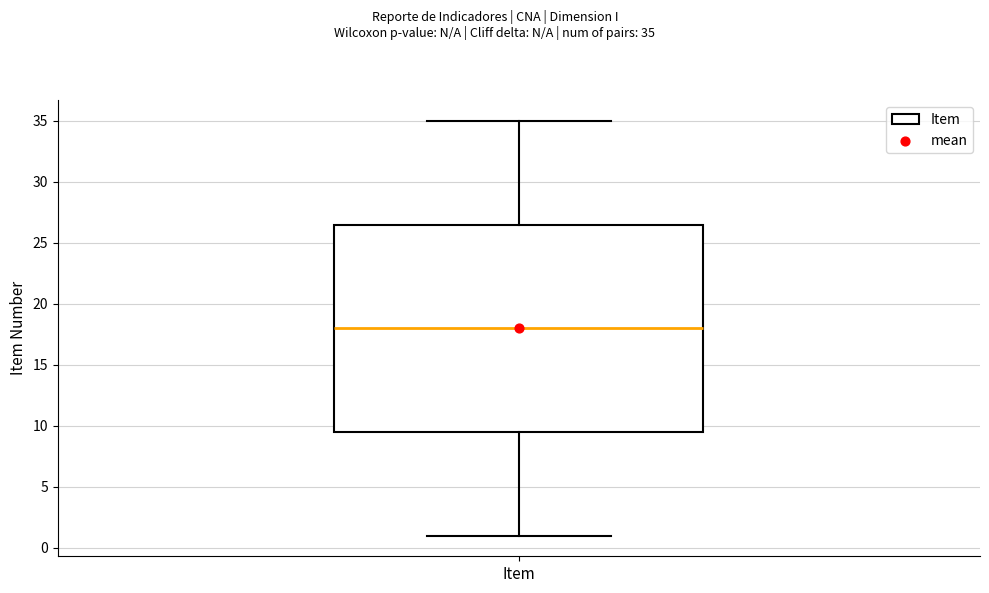

Transcribe this box plot: give where the median line is, the range the box spans, and where the two whiskers end, as read against the y-axis. The values are not printed on the chart, so give them approximately, as read against the axis.

median 18.0, box 9.5 to 26.5, whiskers 1.0 to 35.0